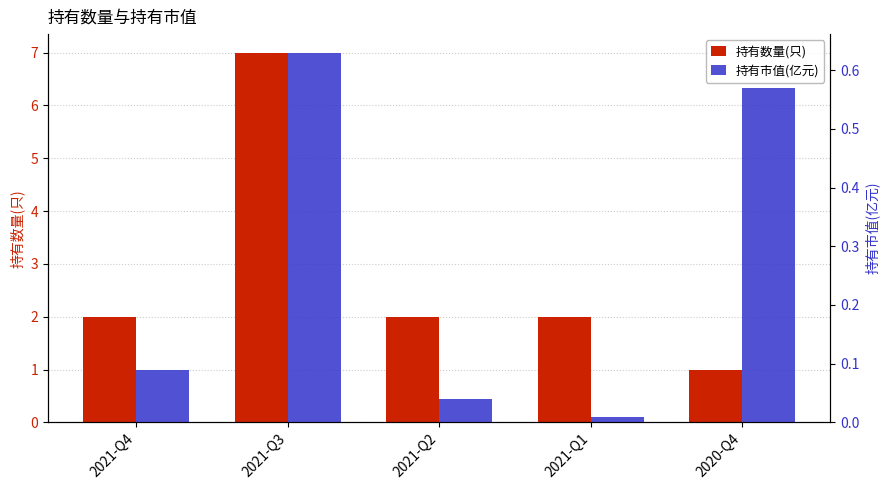

What is the difference between the maximum and minimum values in the 持有市值(亿元) series?

0.6